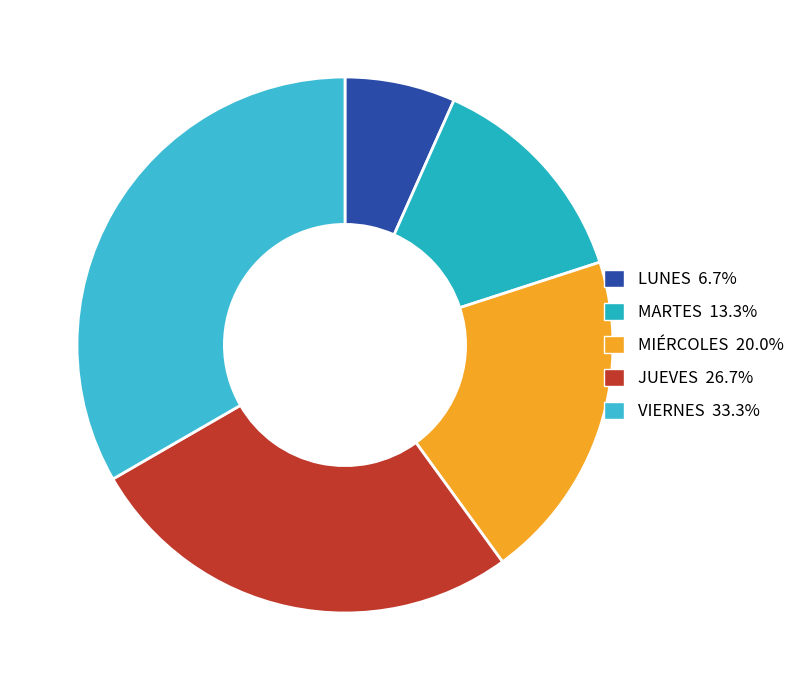

Which category has the smallest portion of the pie?

LUNES